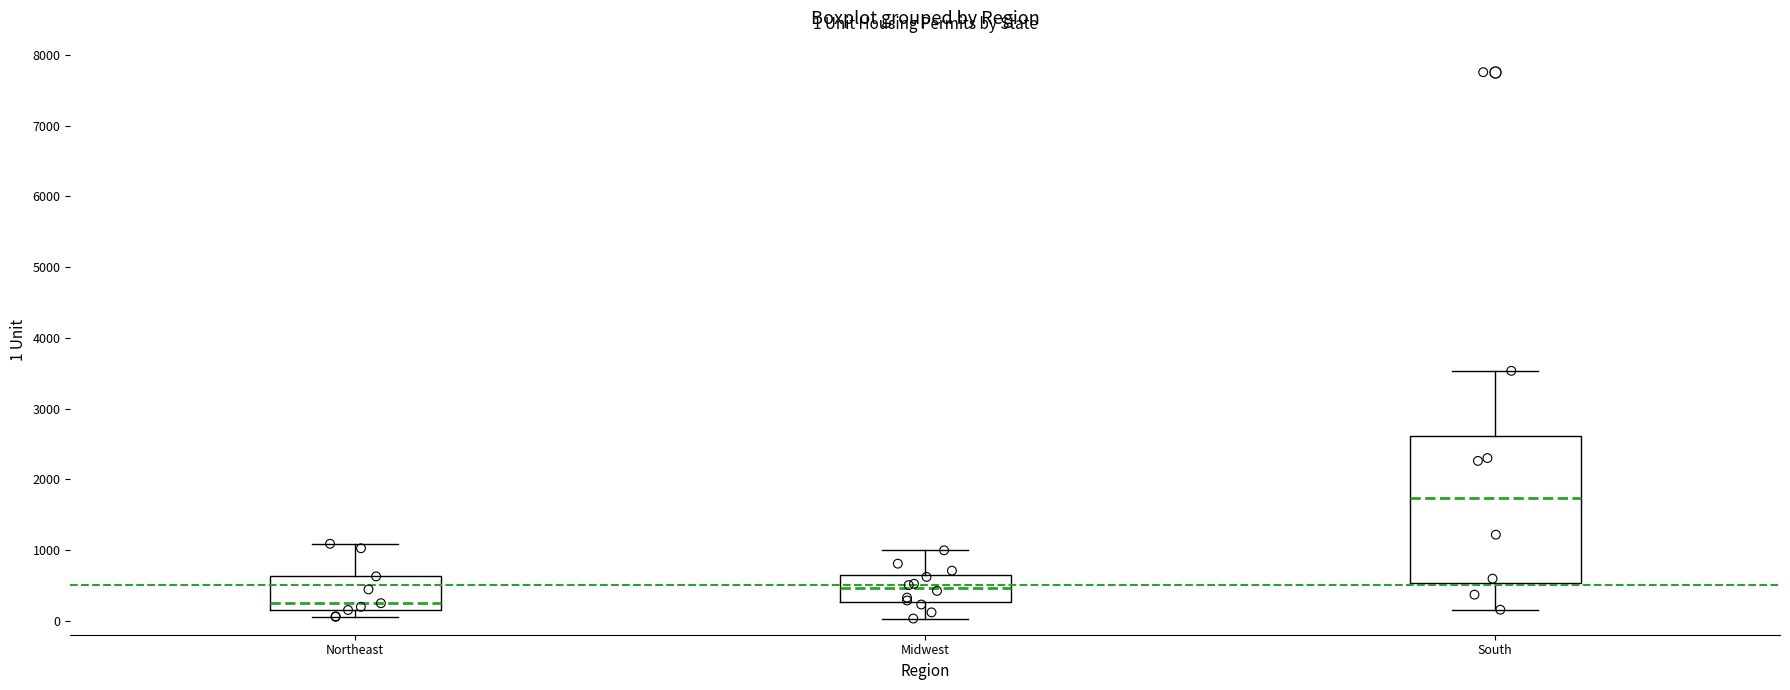

Which box is the tallest, from its lower edge to its upper edge?

South